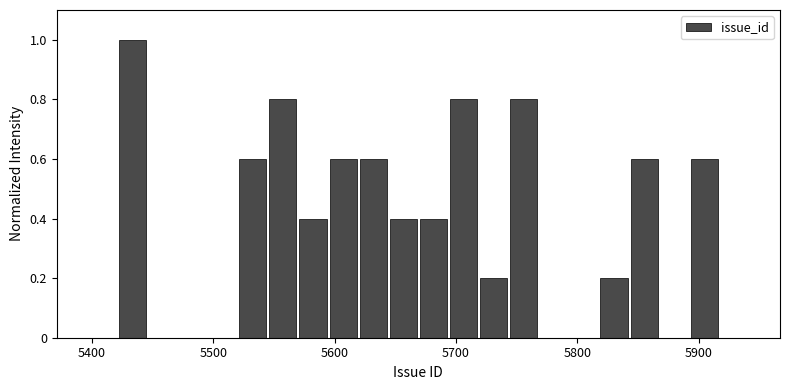

Around what value on the x-axis is the tallest bar? Give the approximate position of its centre, as read against the axis.

5430